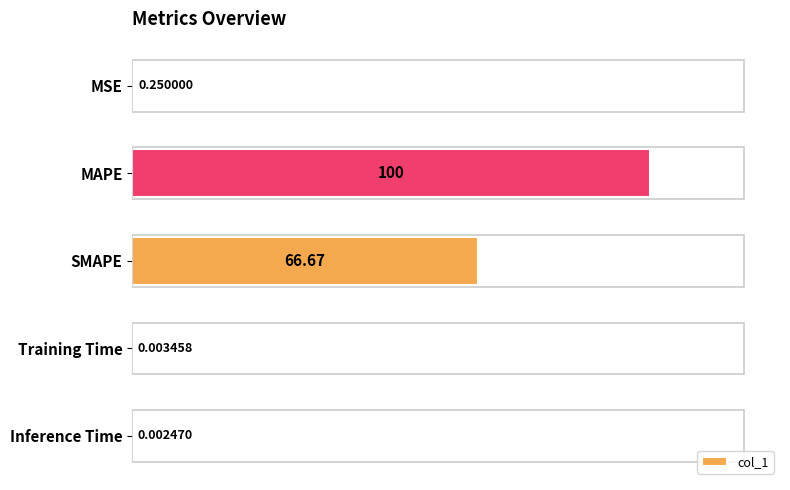

At which label is the value closest to 50?

SMAPE